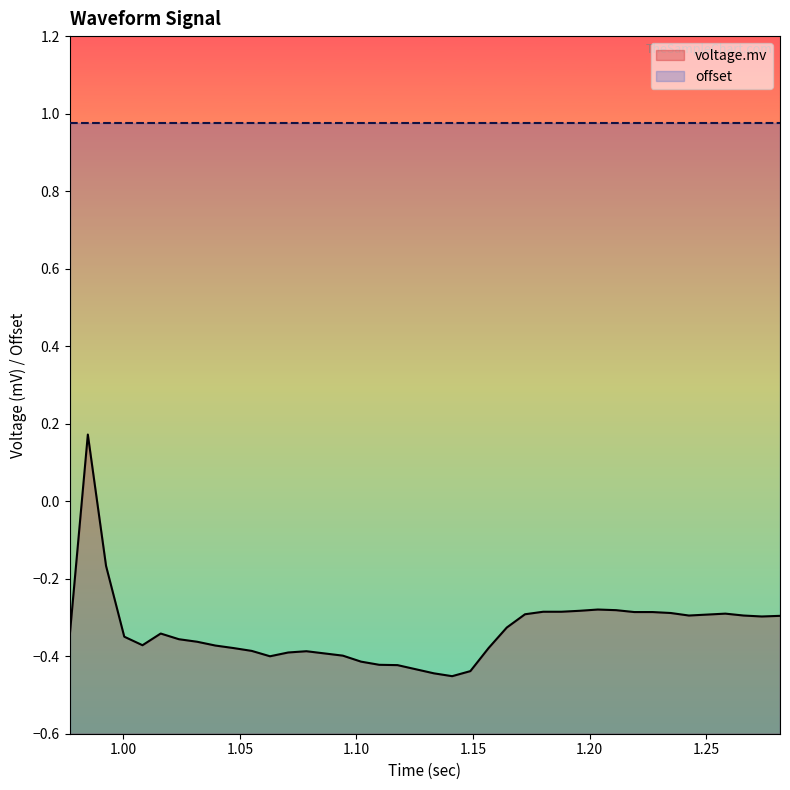

Reading left to right, extract all data points from this chart.

-0.3	0.2	-0.2	-0.3	-0.4	-0.3	-0.4	-0.4	-0.4	-0.4	-0.4	-0.4	-0.4	-0.4	-0.4	-0.4	-0.4	-0.4	-0.4	-0.4	-0.4	-0.5	-0.4	-0.4	-0.3	-0.3	-0.3	-0.3	-0.3	-0.3	-0.3	-0.3	-0.3	-0.3	-0.3	-0.3	-0.3	-0.3	-0.3	-0.3